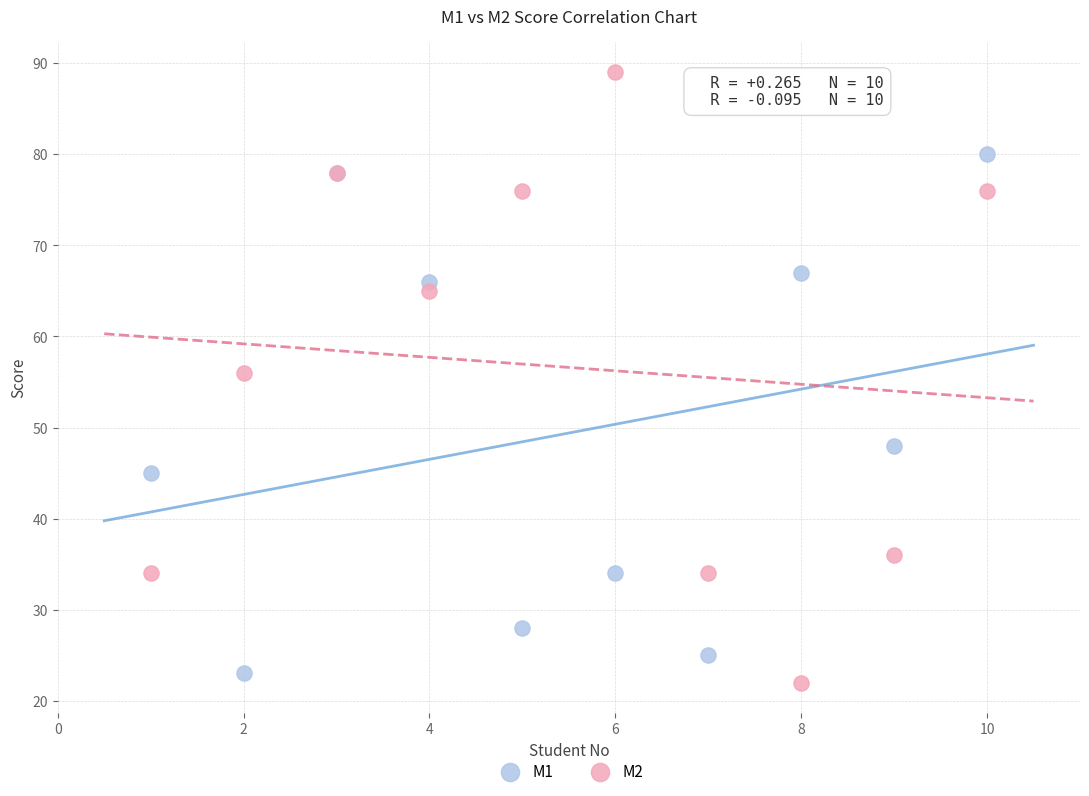

Which series contains the lowest Y value?

M2